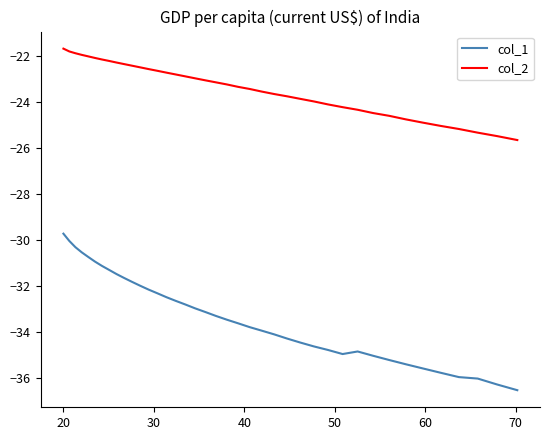

List the series in order of their peak value, highest first.

col_2, col_1